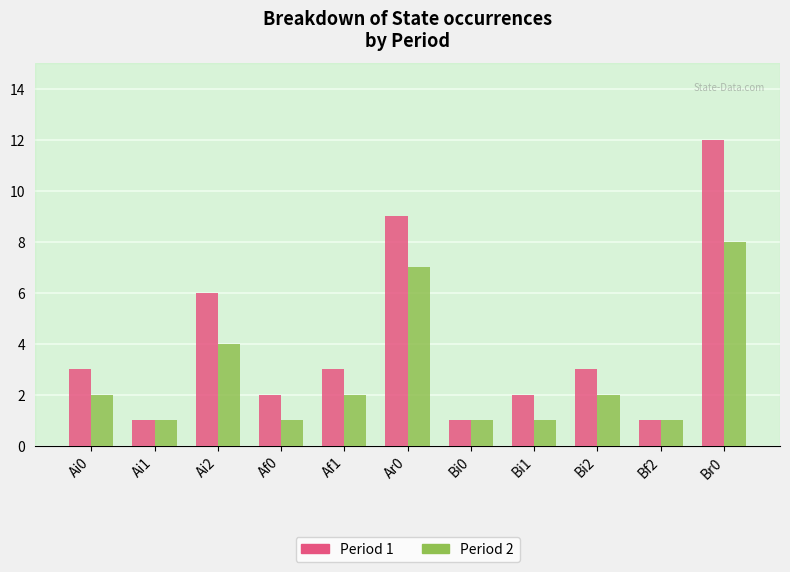

True or false: Period 2 has a value of 2 at Ai2.

False